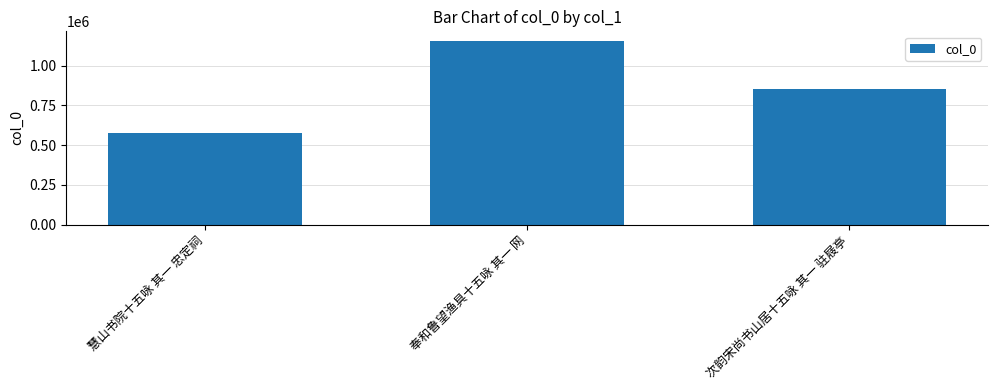

How many bars are there in total?

3